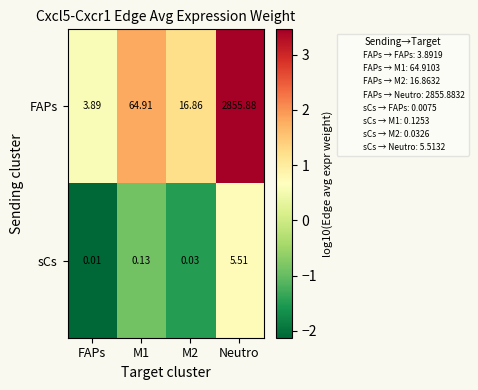

Which series has the largest total across all categories?

FAPs